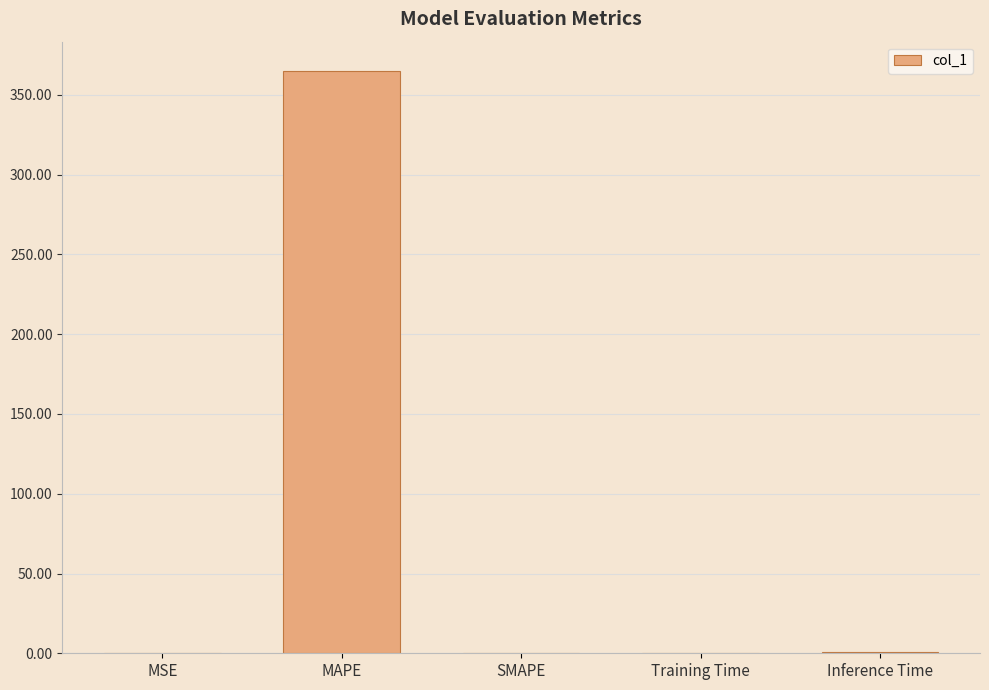

Which has a higher value, MSE or MAPE?

MAPE